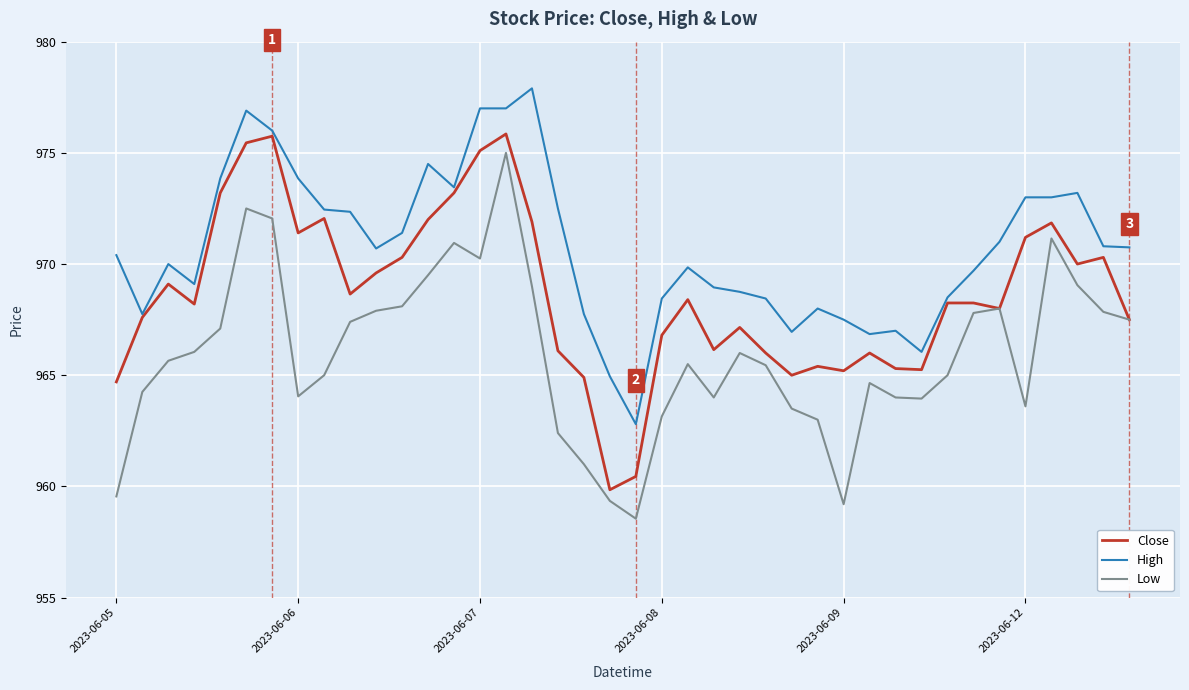

What is the difference between the maximum and minimum values in the Close series?

16.0